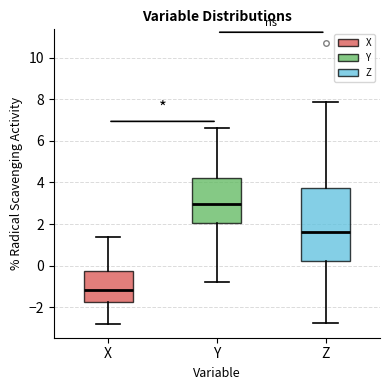

Reading left to right, read every box against the y-axis: the position of its median line, the range the box covers, and the ends of its whiskers. The values are not printed on the chart, so give them approximately, as read against the axis.

X: median -1.2, box -1.8 to -0.2, whiskers -2.8 to 1.4
Y: median 3.0, box 2.0 to 4.2, whiskers -0.8 to 6.6
Z: median 1.6, box 0.2 to 3.8, whiskers -2.8 to 7.8